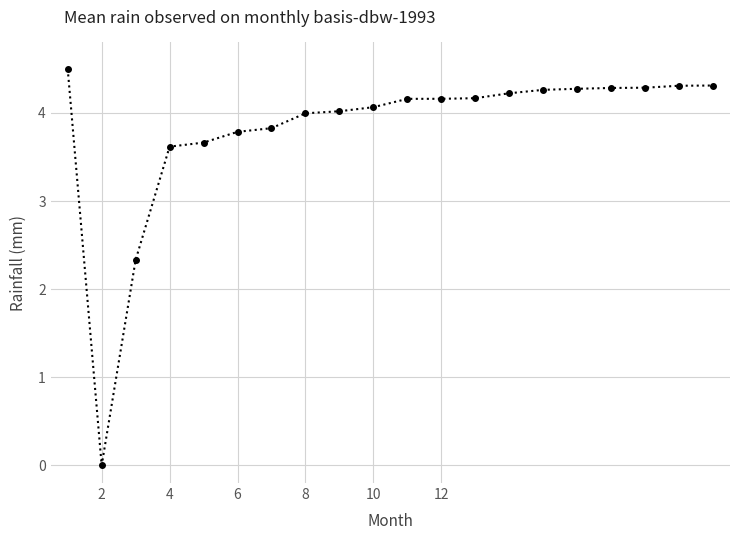

What is the greatest value displayed?

4.5